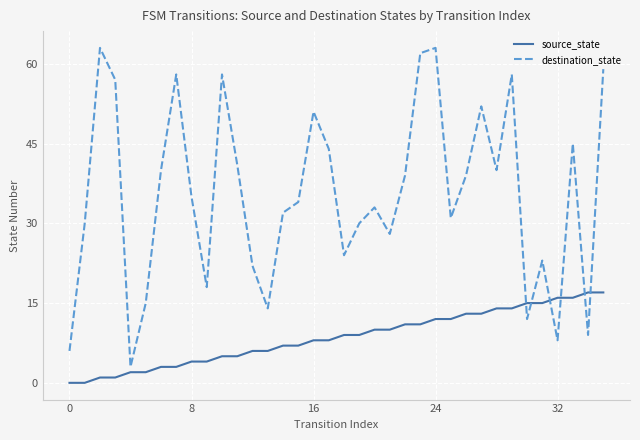

List the series in order of their overall mean, highest first.

destination_state, source_state